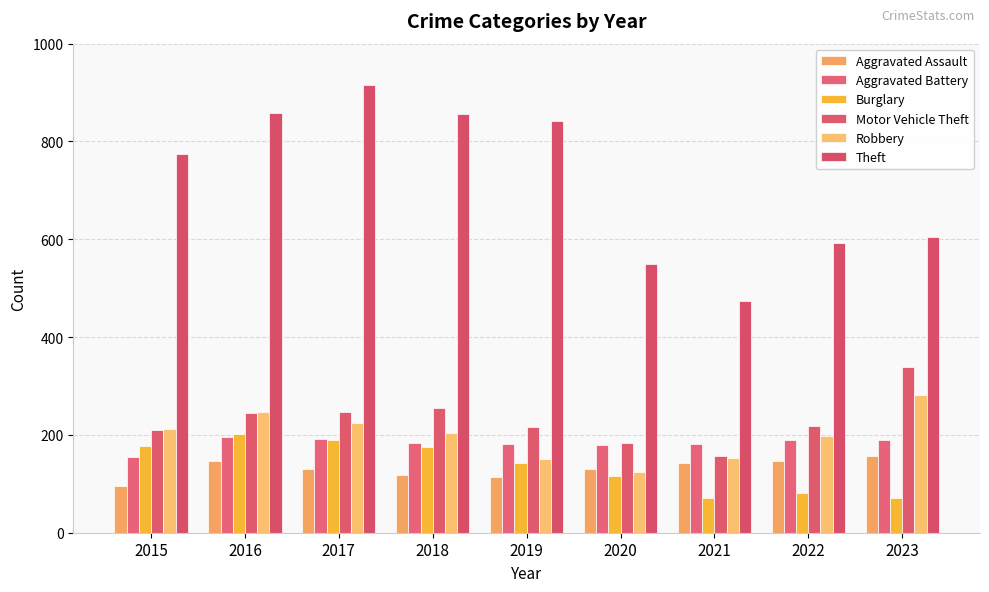

Reading left to right, transcribe all the data shown in this chart.

Aggravated Assault: 2015=95	2016=146	2017=131	2018=119	2019=113	2020=131	2021=142	2022=146	2023=157
Aggravated Battery: 2015=154	2016=196	2017=191	2018=183	2019=182	2020=180	2021=182	2022=190	2023=189
Burglary: 2015=178	2016=201	2017=189	2018=176	2019=143	2020=115	2021=71	2022=82	2023=71
Motor Vehicle Theft: 2015=211	2016=245	2017=247	2018=256	2019=216	2020=184	2021=156	2022=219	2023=338
Robbery: 2015=212	2016=247	2017=224	2018=204	2019=150	2020=124	2021=153	2022=198	2023=281
Theft: 2015=774	2016=858	2017=916	2018=856	2019=841	2020=550	2021=474	2022=593	2023=604